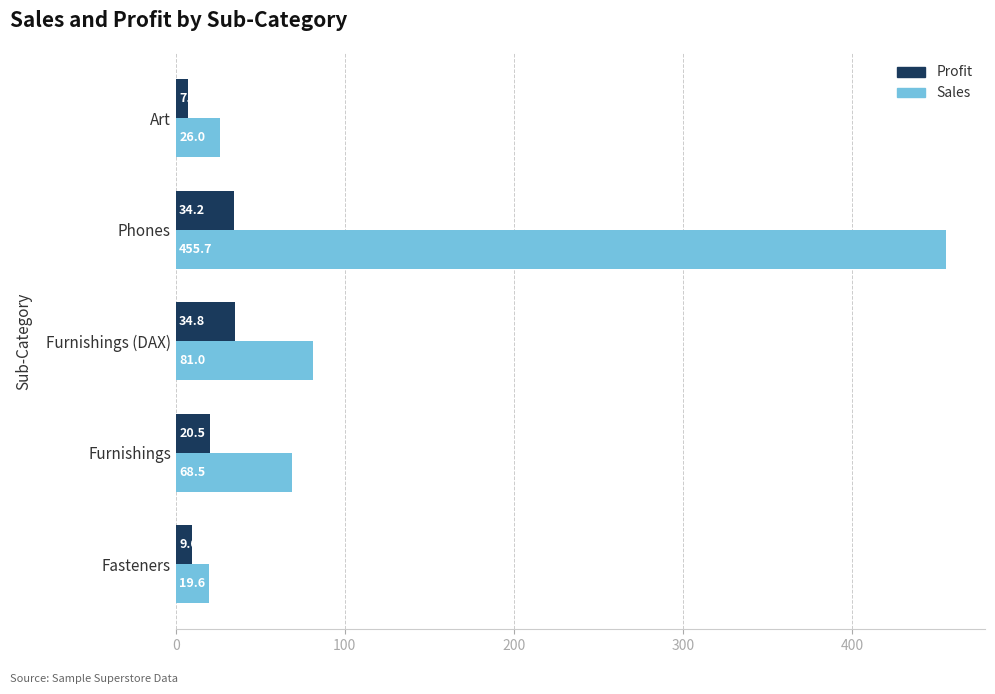

The value of Sales at Furnishings is 68.5. True or false?

True